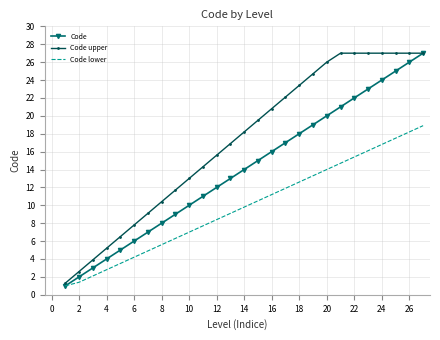

Which series has the largest total across all categories?

Code upper